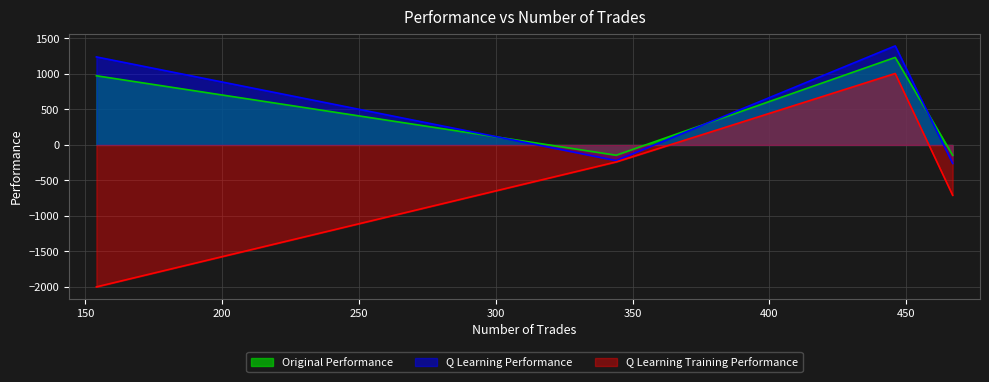

Which series has the largest range (max minus min)?

Q Learning Training Performance